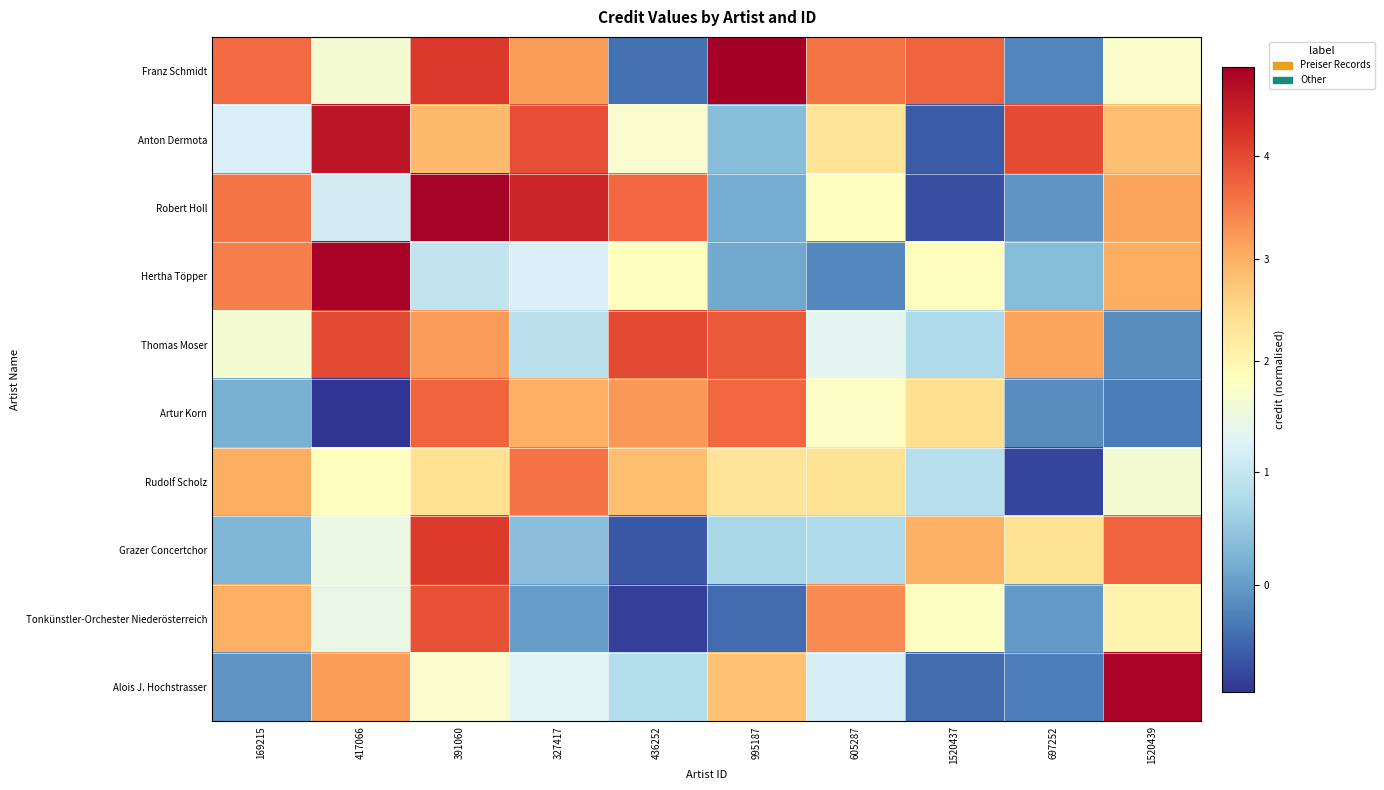

Which series changed the most between 391060 and 605287?

Grazer Concertchor